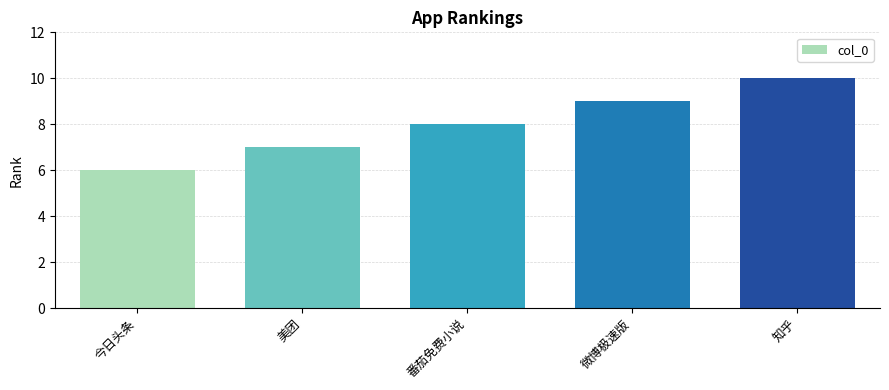

How many data points does each series have?

5